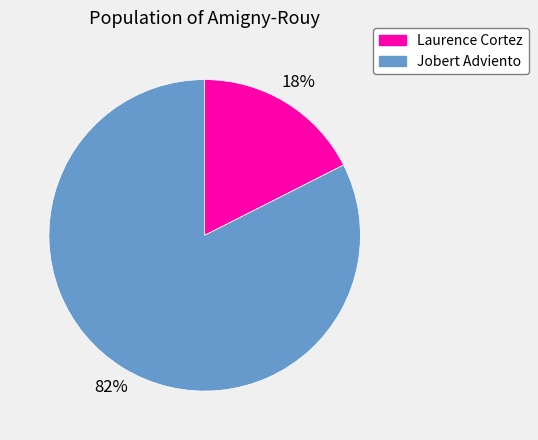

True or false: Jobert Adviento accounts for 82% of the total.

True